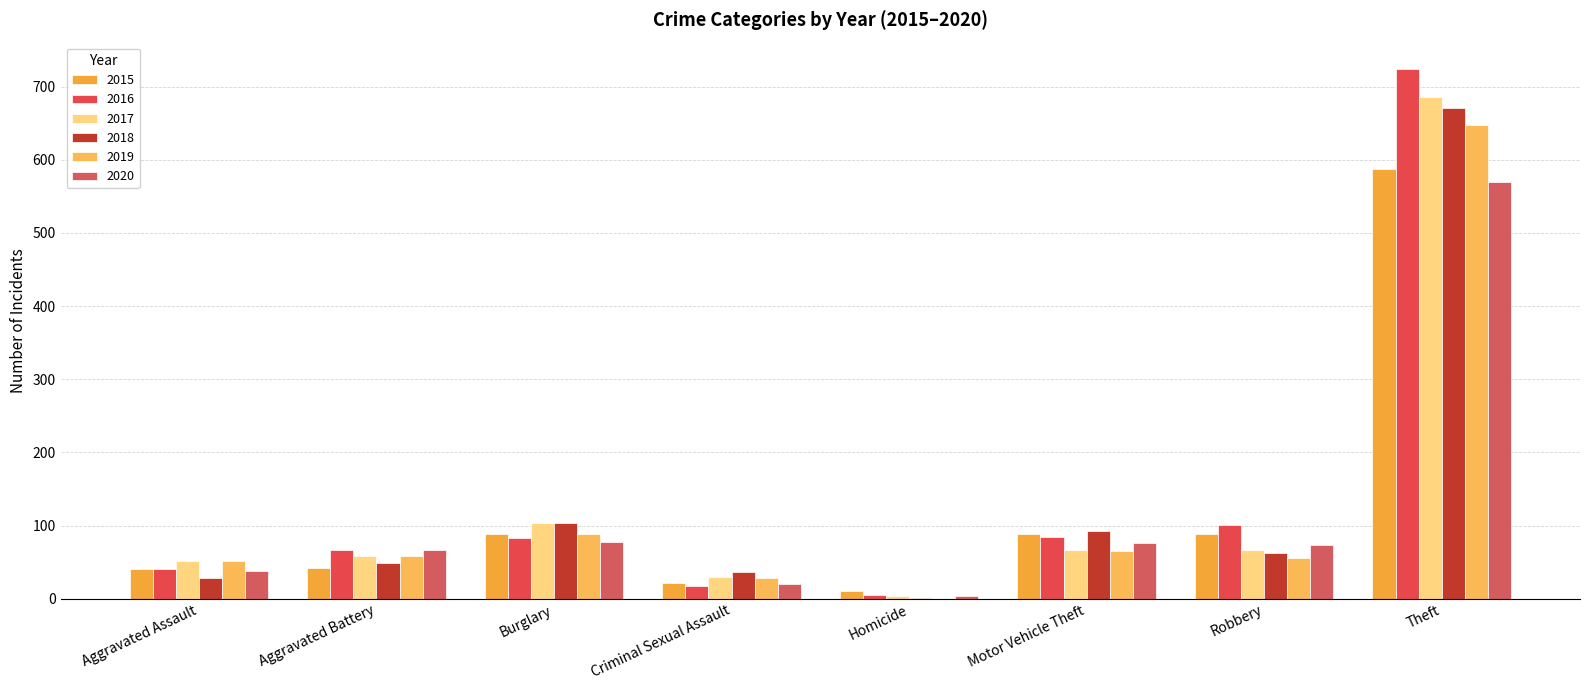

Which series has the largest total across all categories?

2016